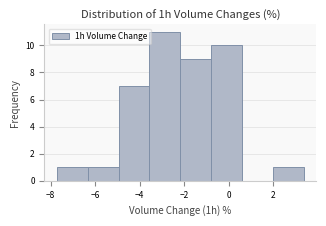

How tall is the bar that spans -0.8 to 0.6 on the x-axis? Neither the bar edges nor the heights are printed on the chart, so give them approximately, as read against the axes.

10